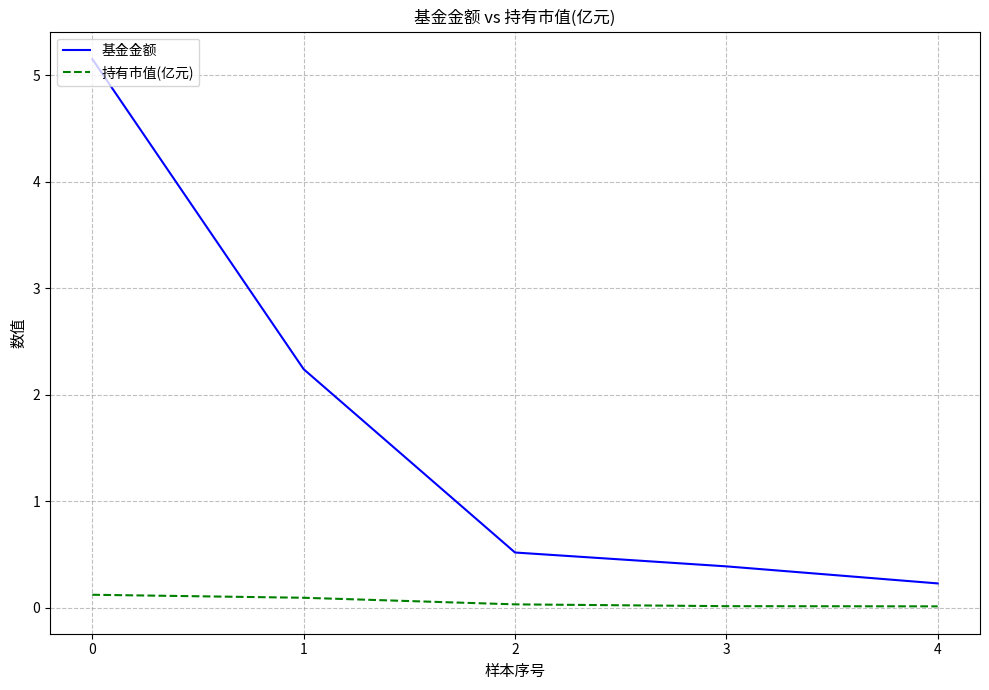

Which series has the largest total across all categories?

基金金额